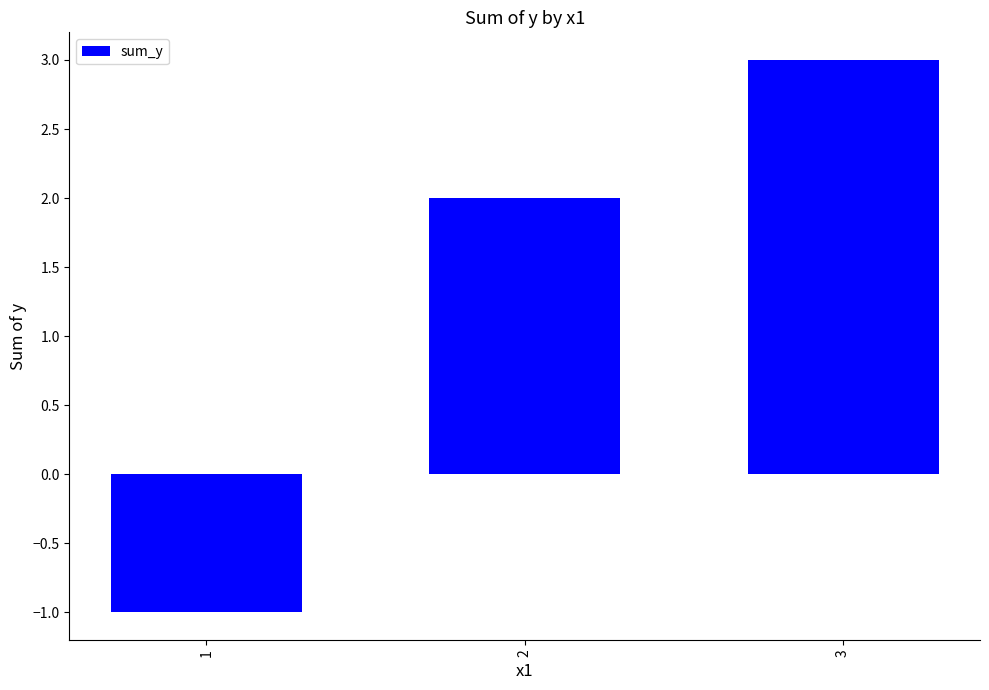

Is it true that the value at 3 is 2?

False